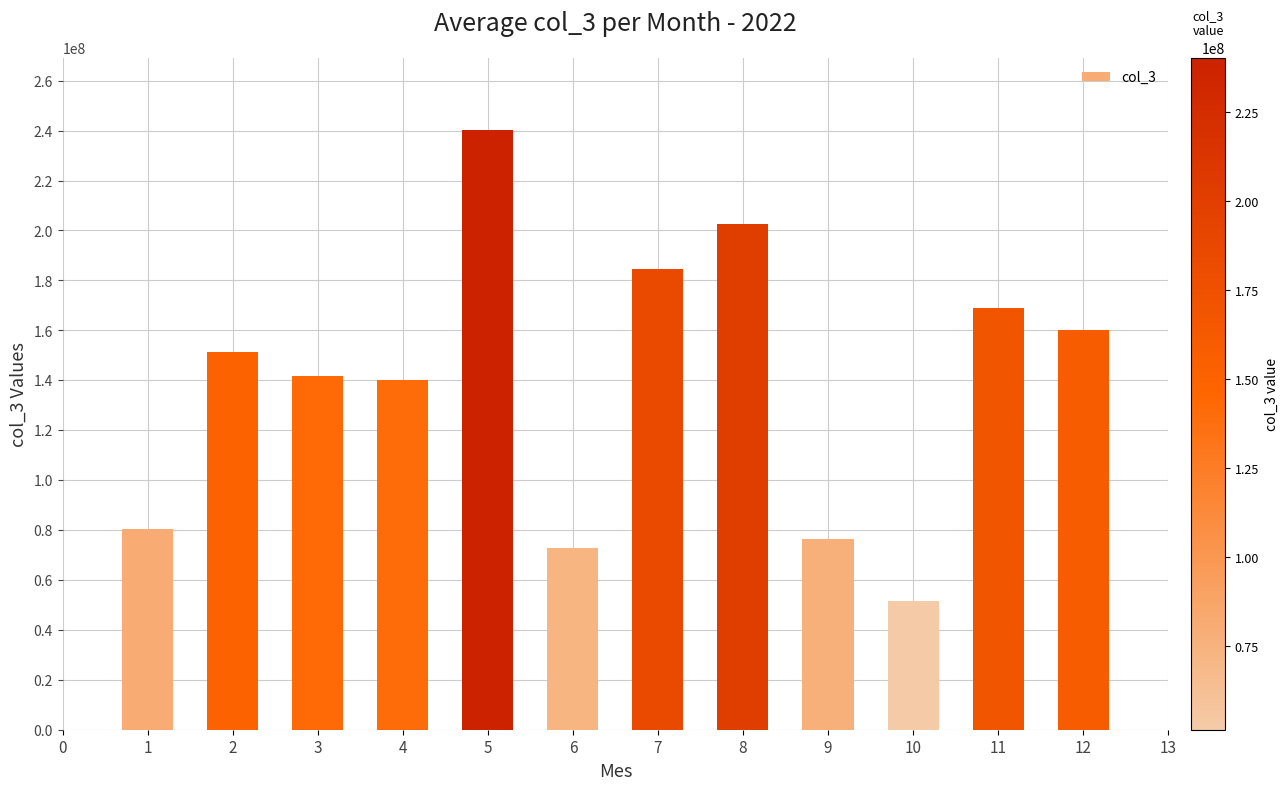

What is the average value?

139225071